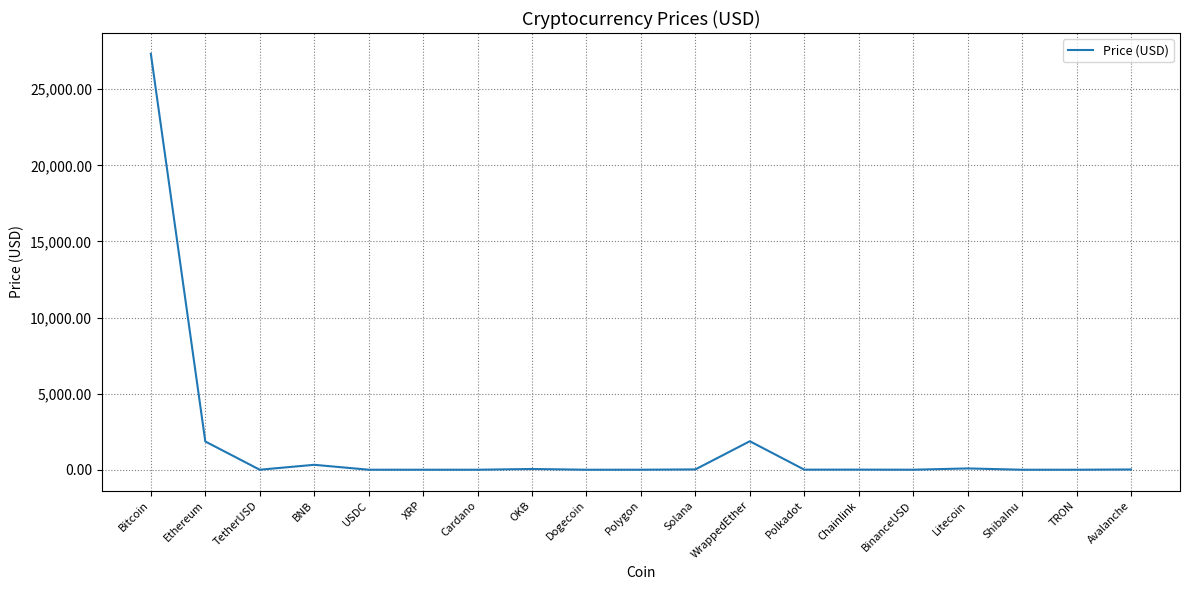

Does the chart display data point markers on the line(s)?

No